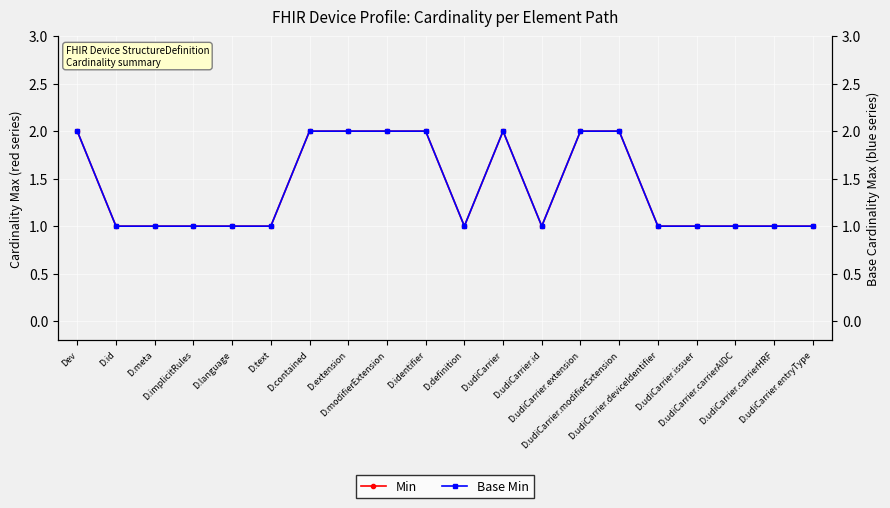

How many lines are shown in the chart?

2